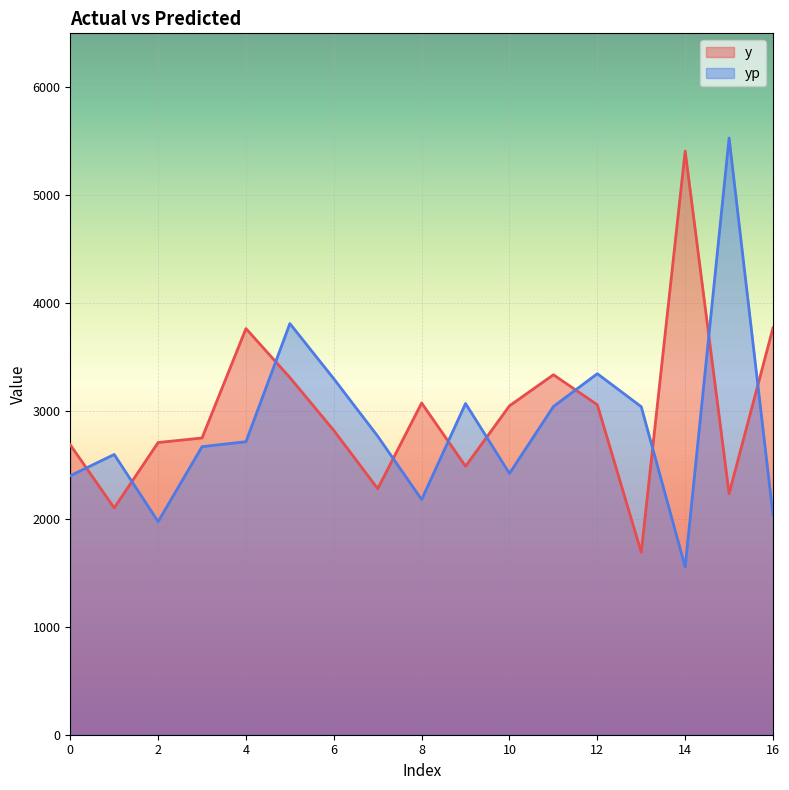

The value of yp at 9 is 4698.3. True or false?

False